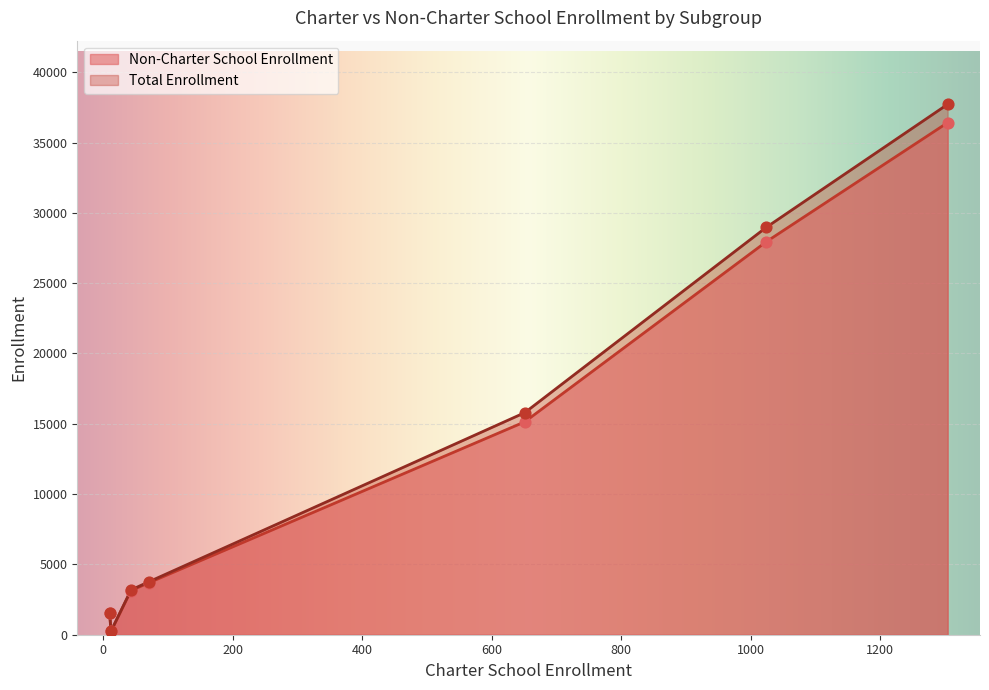

What are all the series names shown in the legend?

Non-Charter School Enrollment, Total Enrollment